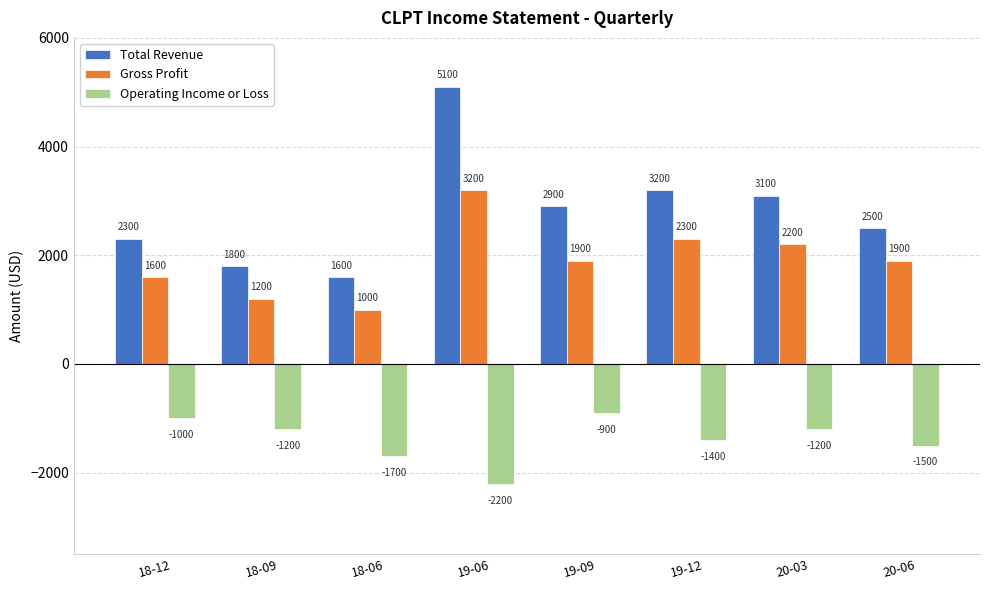

What is the total value across all series at 19-09?

3900